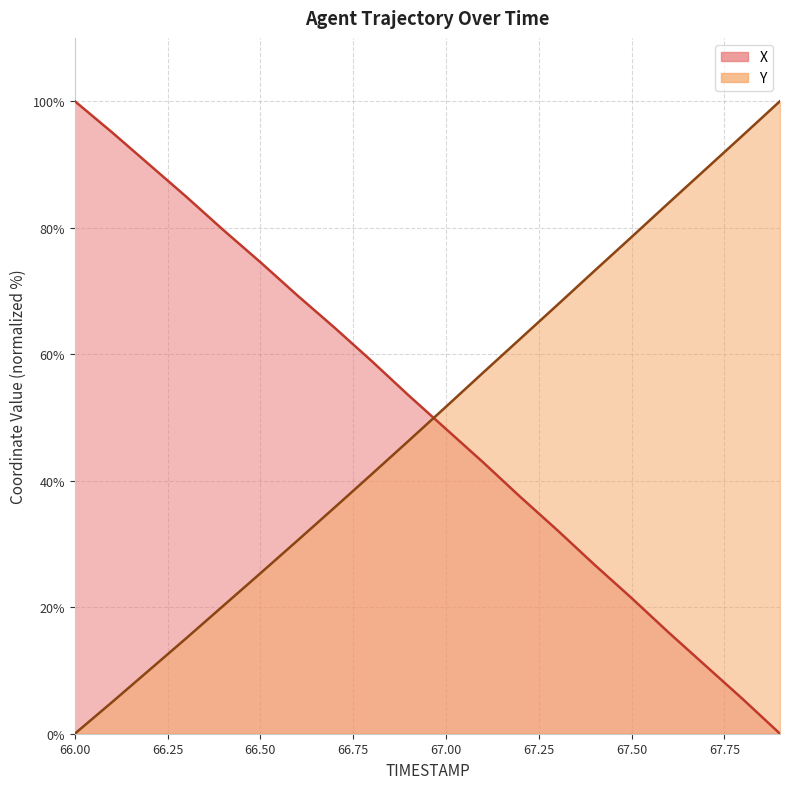

After their last crossing, which series has the higher values: Y or X?

Y